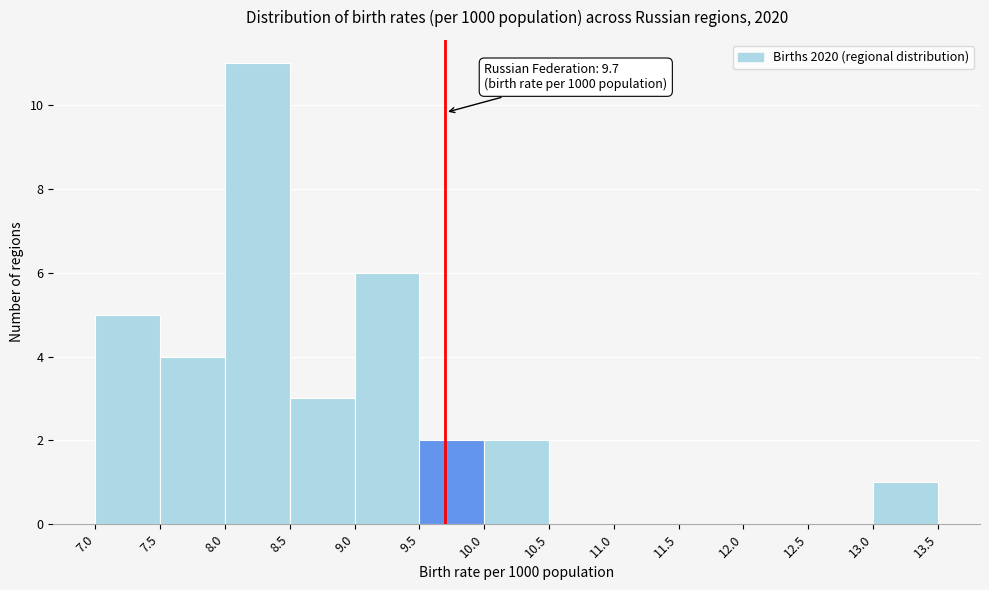

Over which range of the x-axis is the bar tallest?

8.0 to 8.5